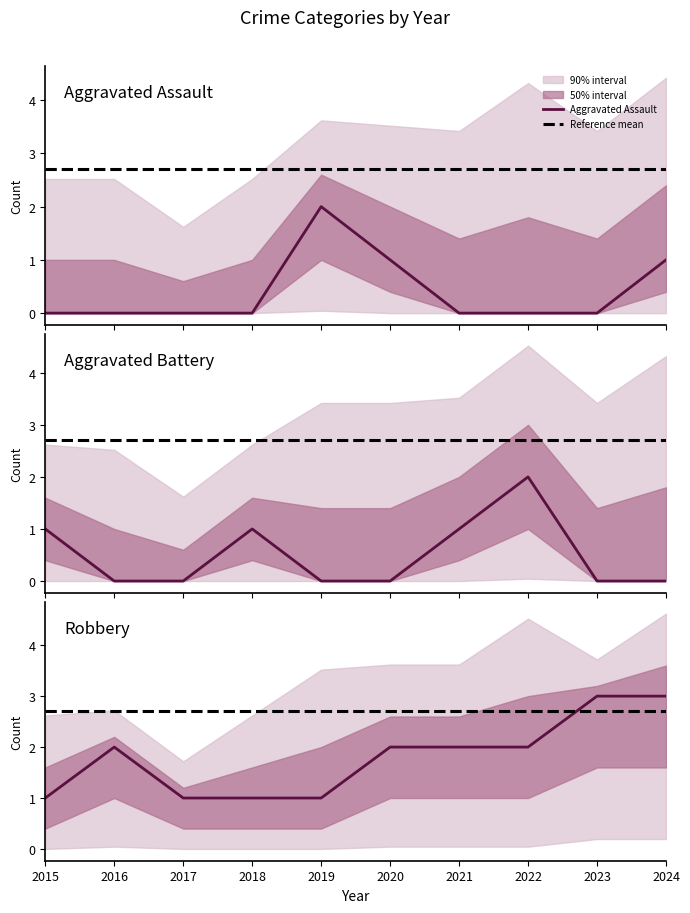

True or false: Aggravated Assault has more than 1 interior local peaks.

False